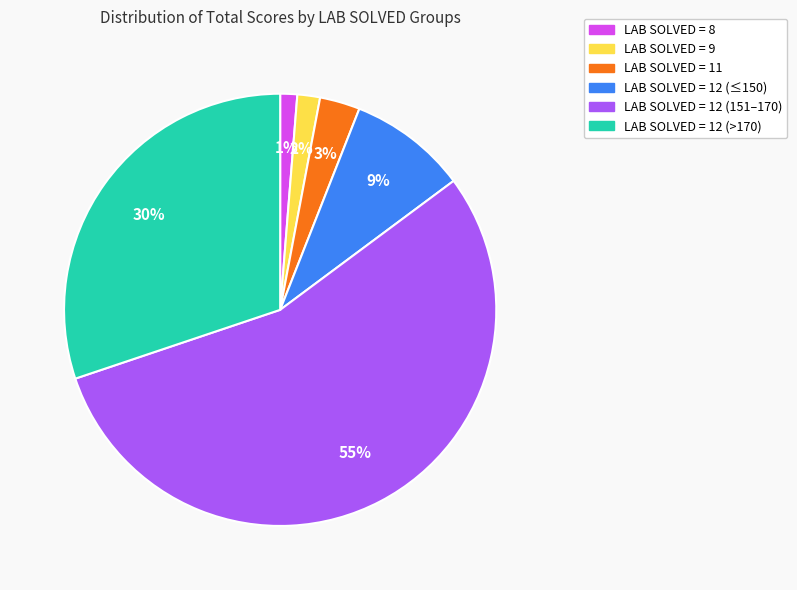

To the nearest percent, what is the average slice percentage?

17%